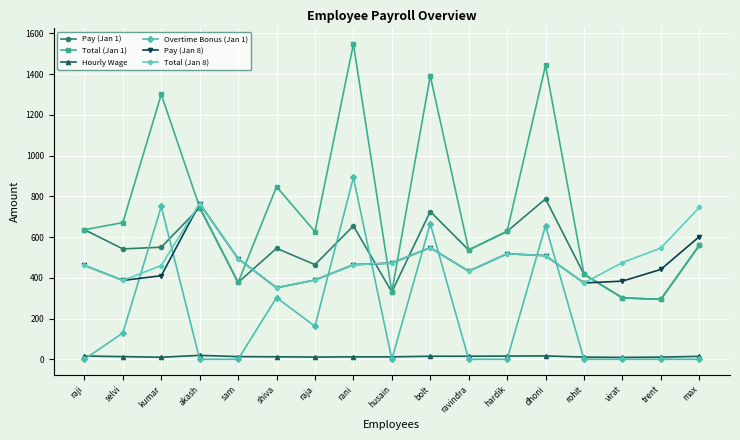

Is the value of Hourly Wage at dhoni greater than the value of Pay (Jan 8) at selvi?

No